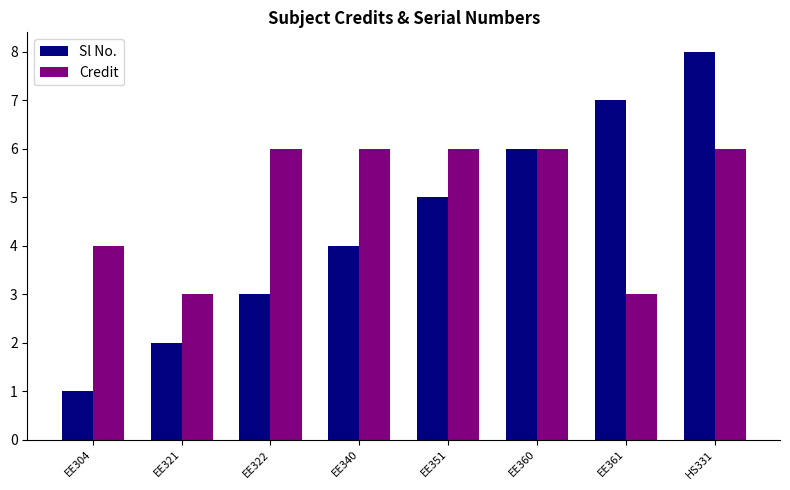

What is the difference between the maximum and minimum values in the Credit series?

3